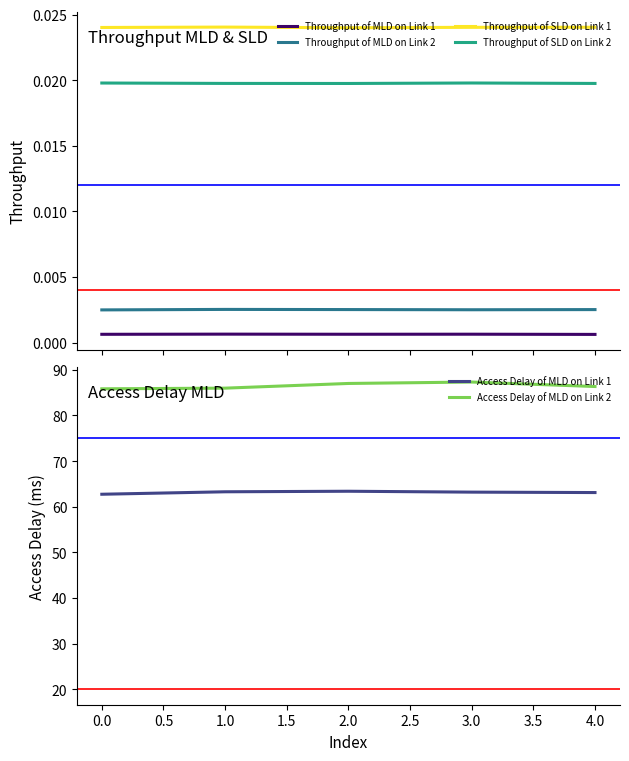

Does the chart have visible grid lines?

No